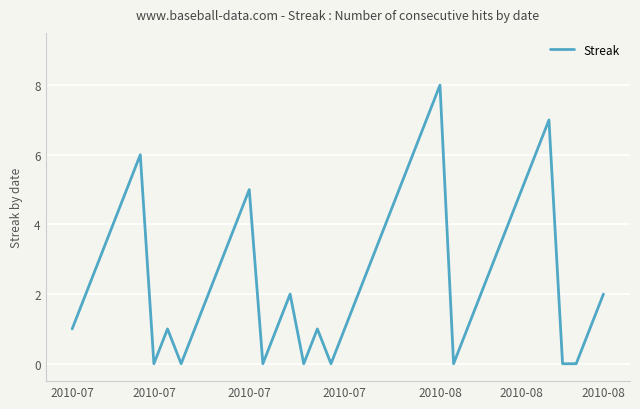

What is the difference between the maximum and minimum values?

8